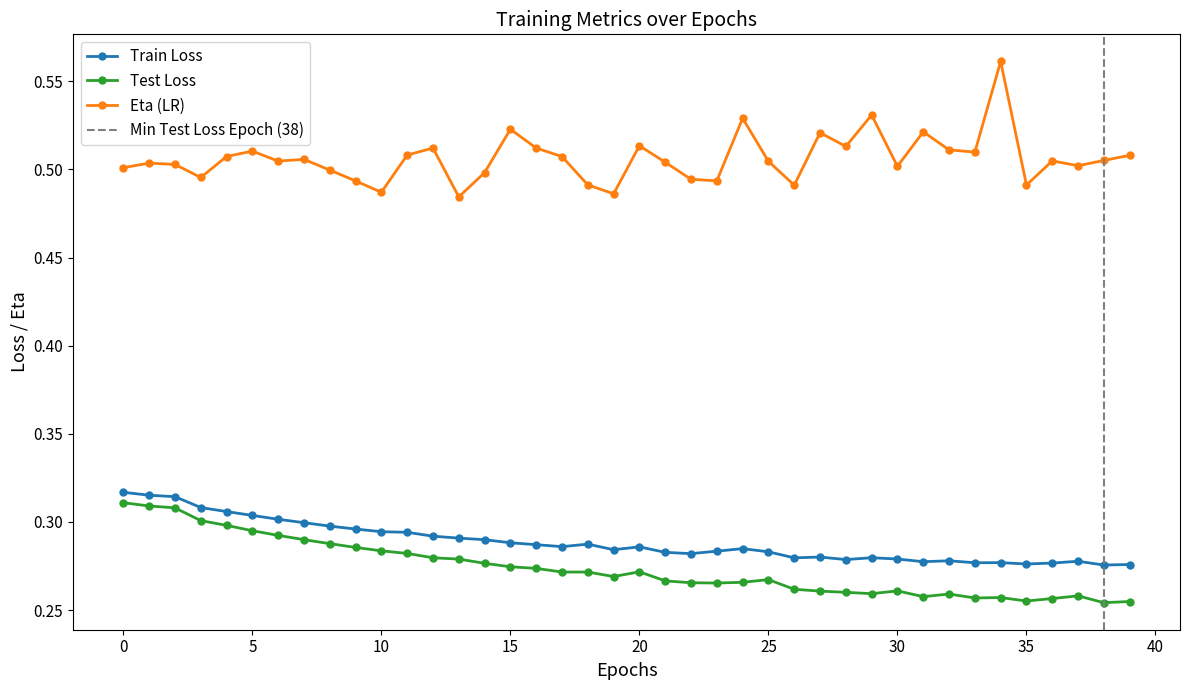

What is the value of the test_loss point at the 28th from the left?

0.3